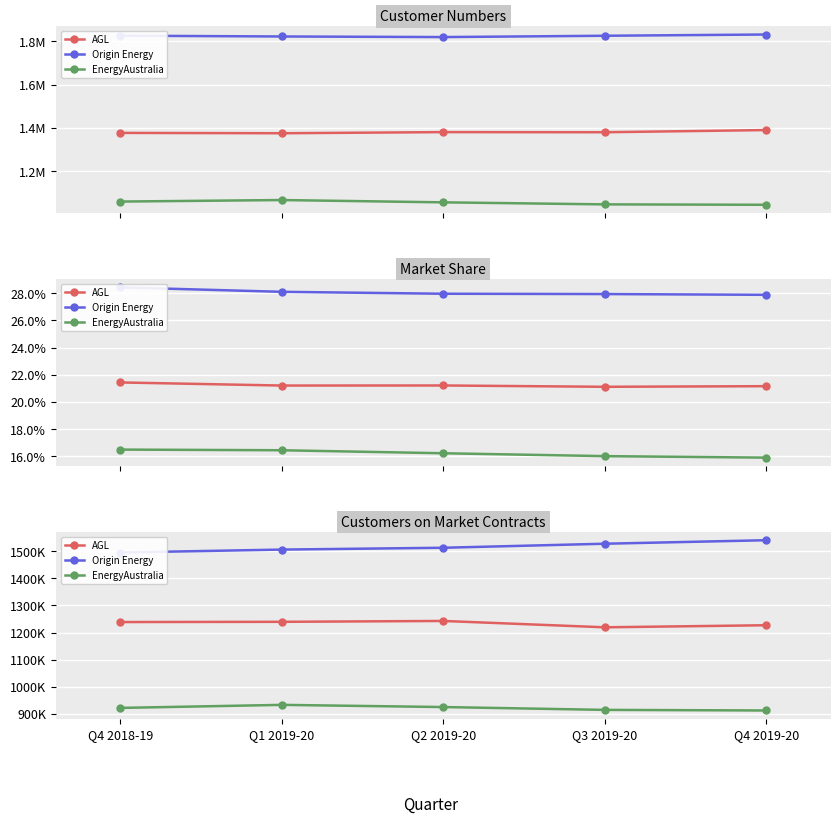

True or false: Origin Energy and AGL cross at least once.

False